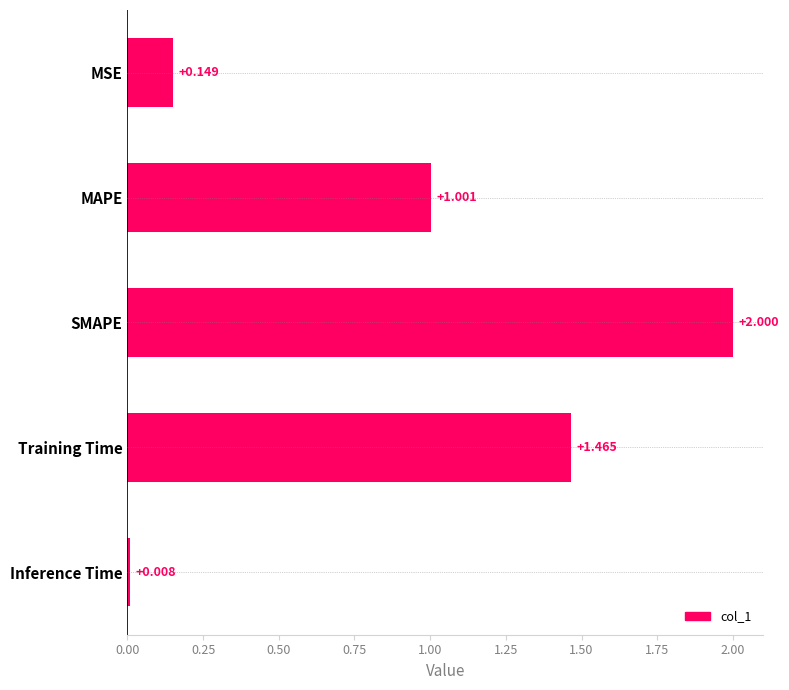

What is the label of the 4th bar from the top?

Training Time